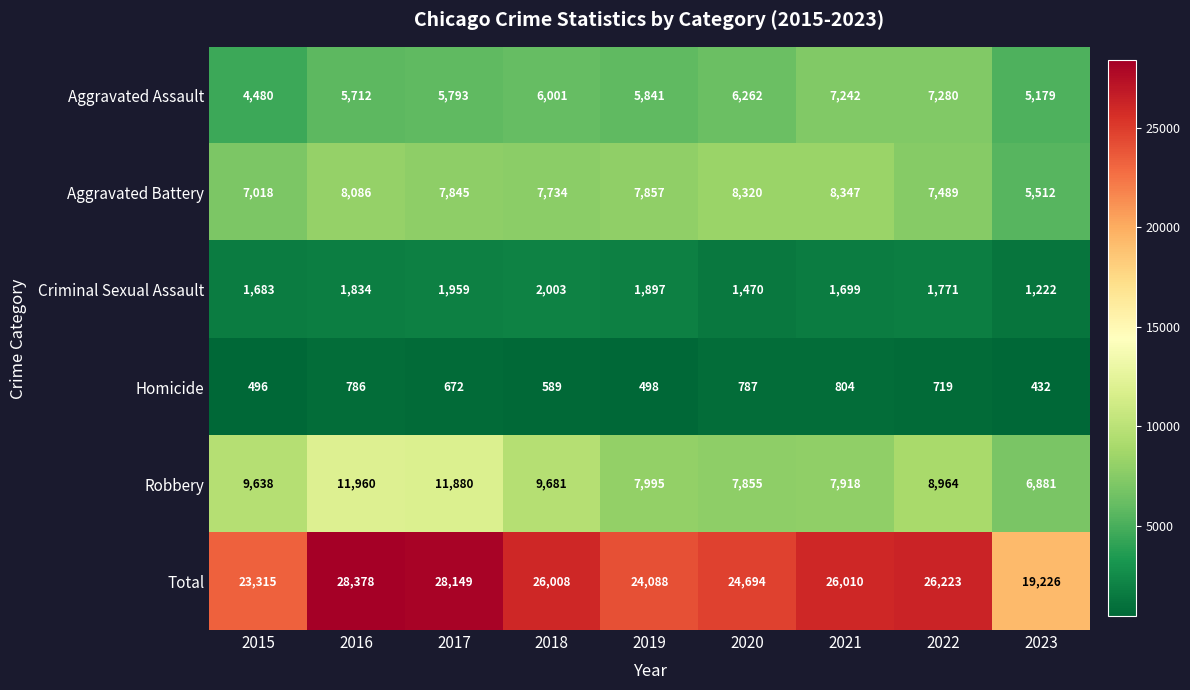

What is the sum of the Aggravated Battery values at 2015 and 2022?

14507